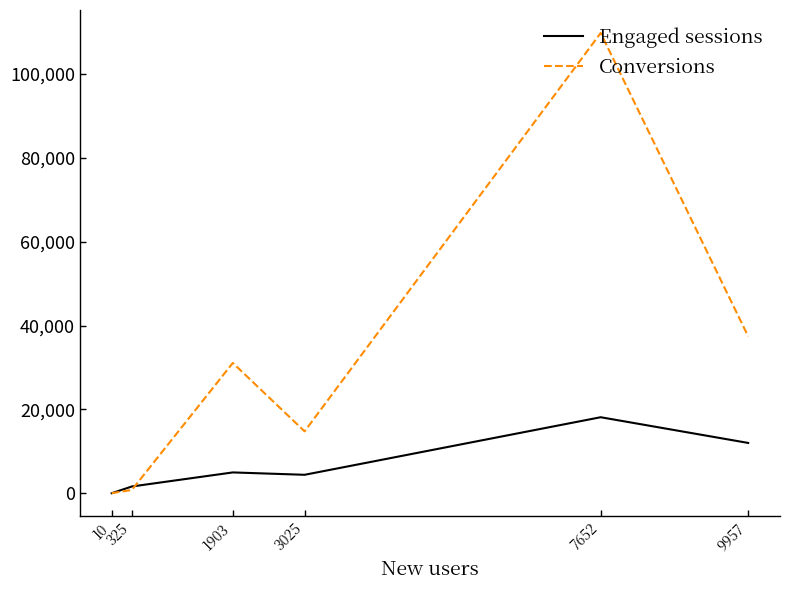

What are all the series names shown in the legend?

Engaged sessions, Conversions